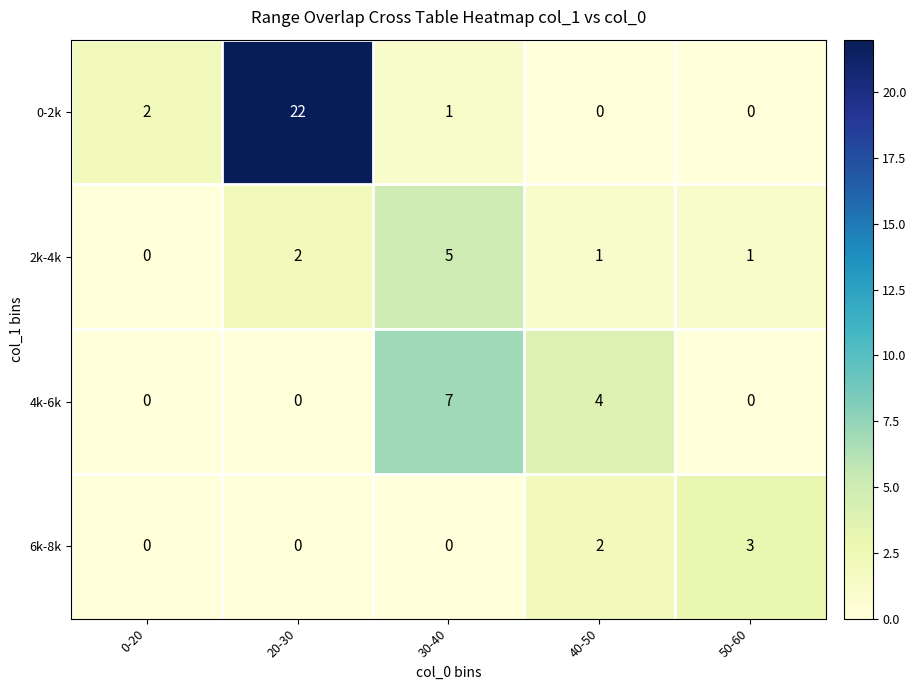

Rank the series by their maximum value, from highest to lowest.

0-2k, 4k-6k, 2k-4k, 6k-8k